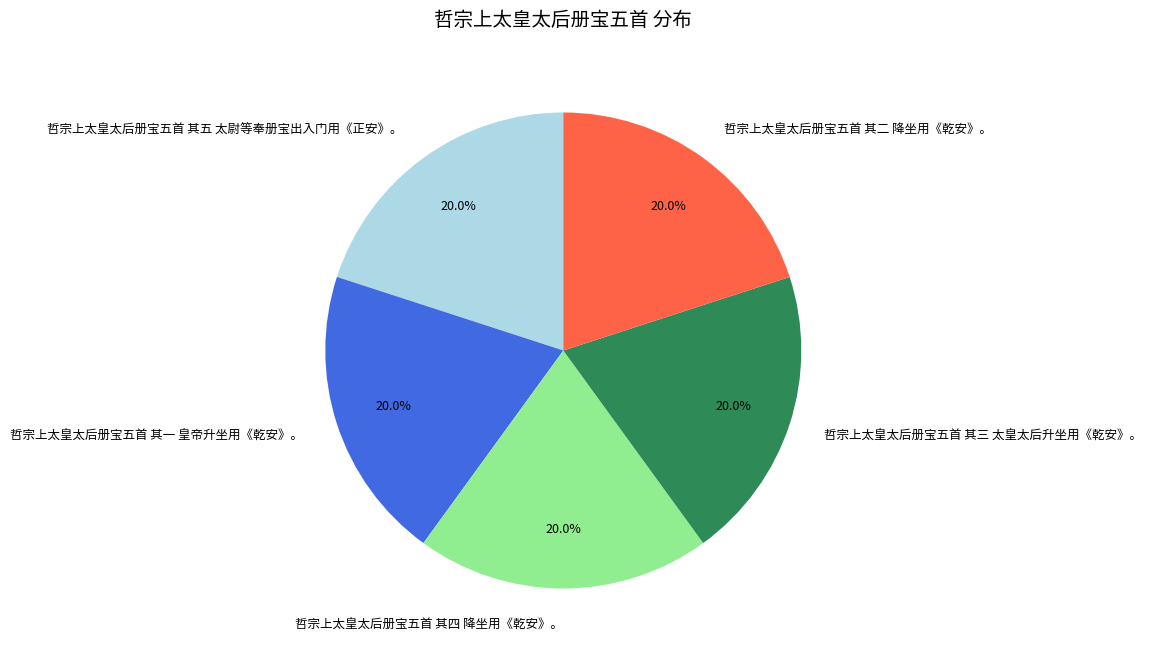

The 哲宗上太皇太后册宝五首 其四 降坐用《乾安》。 slice represents 29% of the pie. True or false?

False